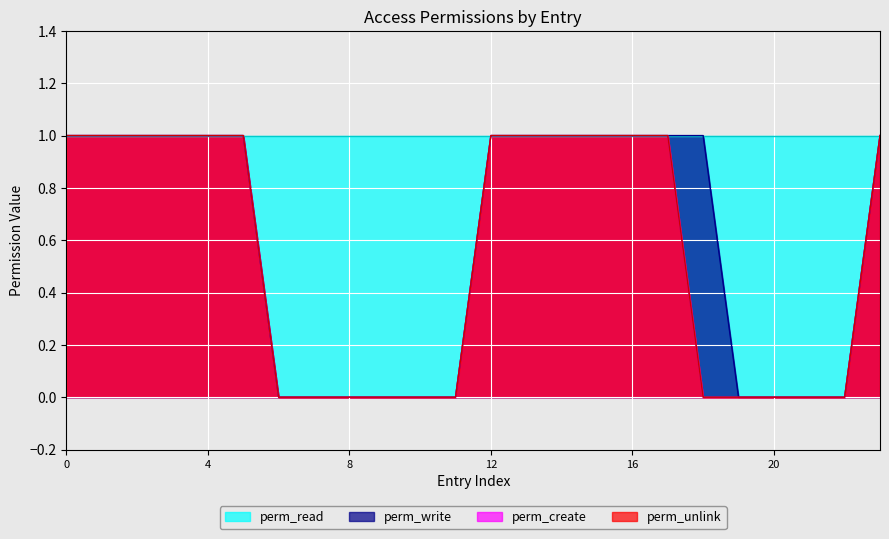

True or false: perm_write has more than 0 interior local peaks.

False